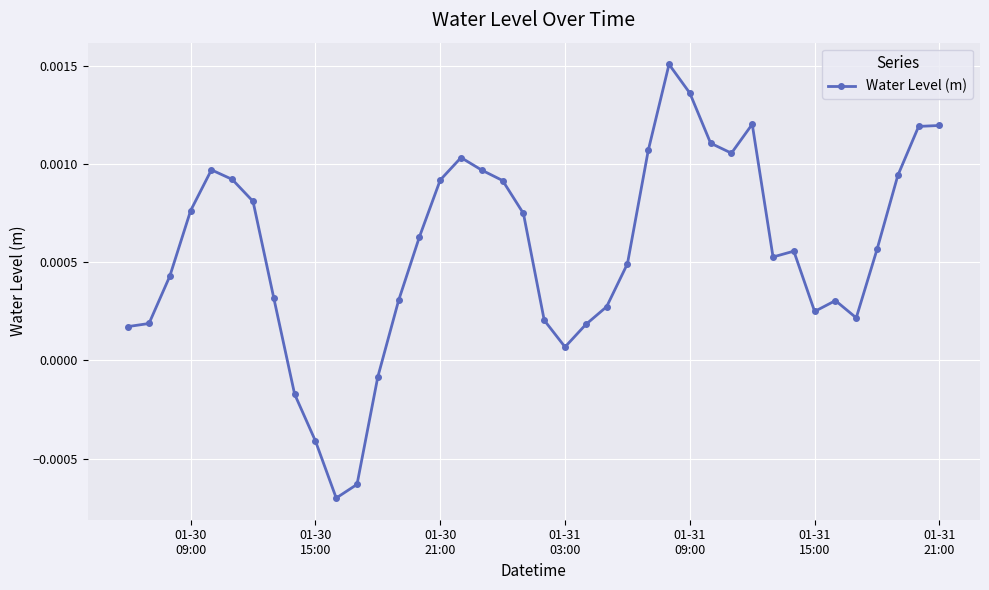

True or false: the data has more than 1 interior local peaks.

True